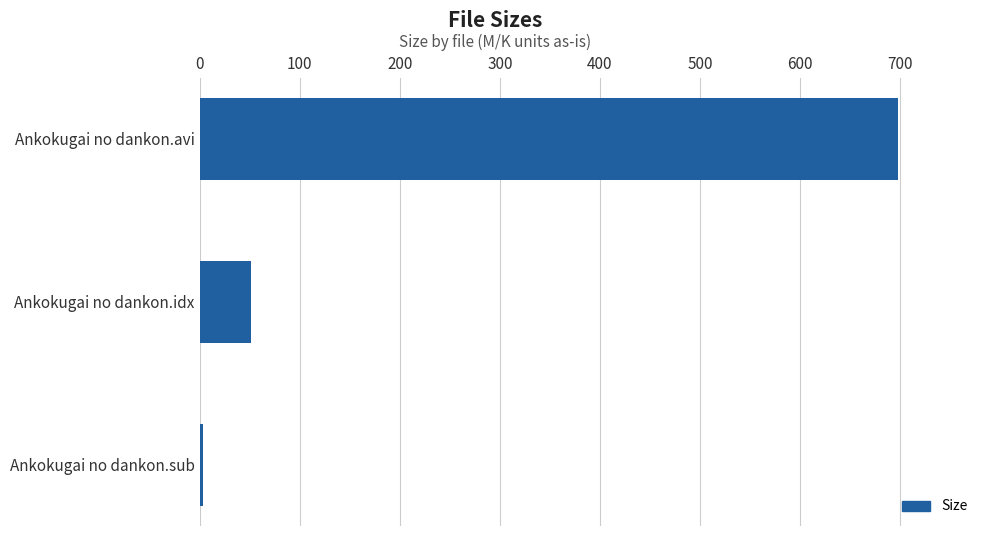

Reading top to bottom, extract all data points from this chart.

Ankokugai no dankon.avi=697.9	Ankokugai no dankon.idx=51.7	Ankokugai no dankon.sub=3.6